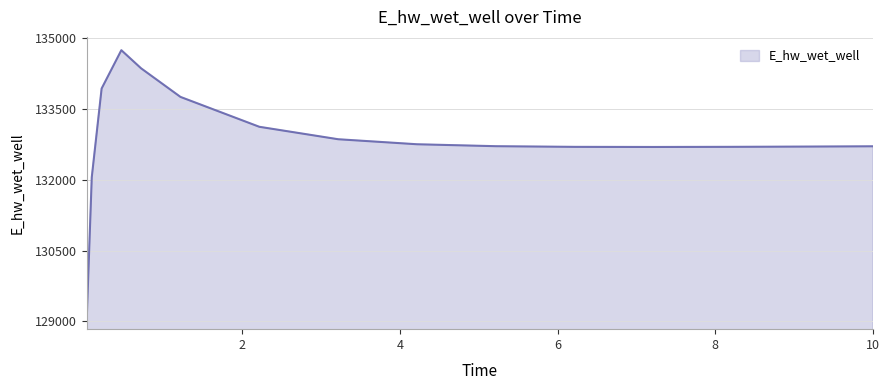

How many distinct data groups are displayed?

1